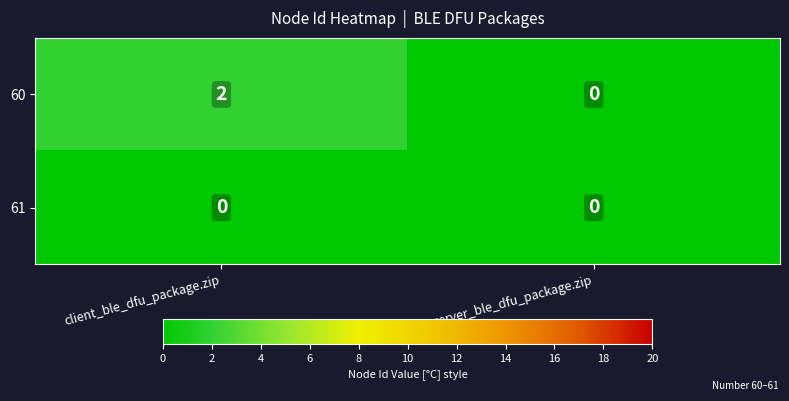

True or false: 61 has a value of 0 at server_ble_dfu_package.zip.

True